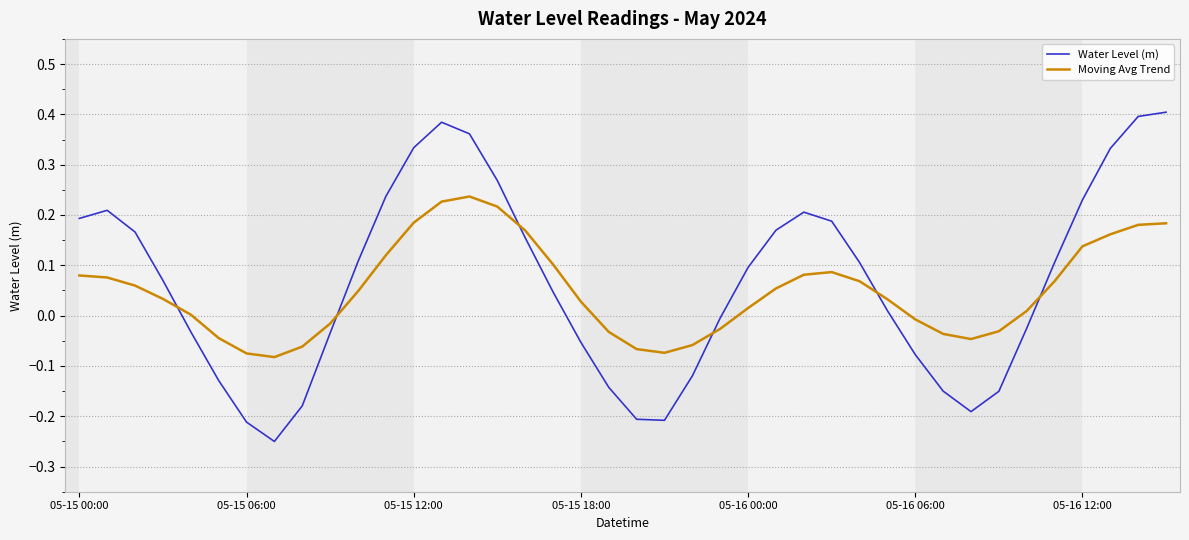

Does the chart have visible grid lines?

Yes